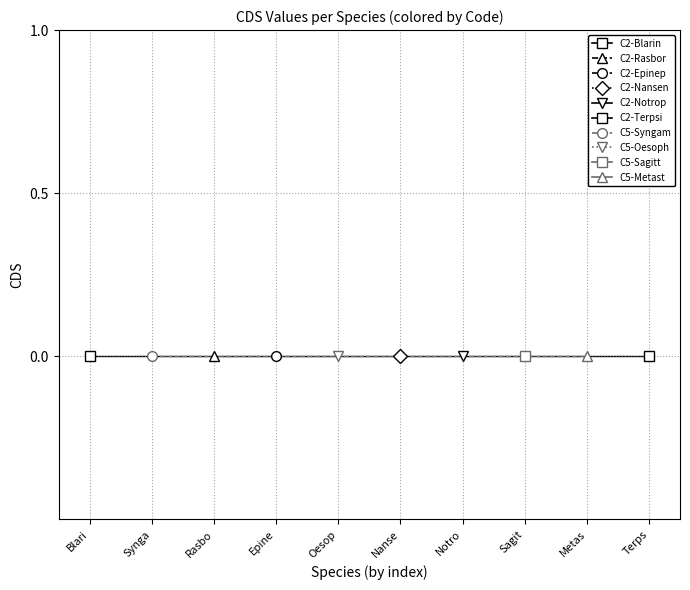

Read the Code=2 (Rasbora lateristriata) value at CDS=0.

2